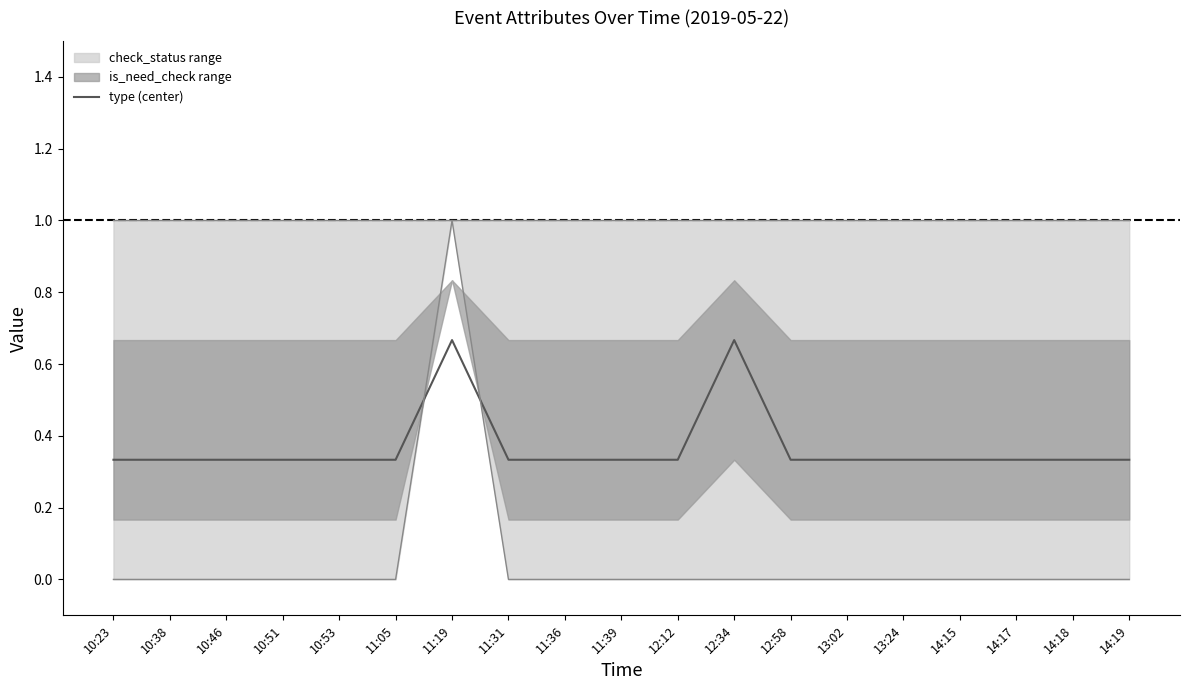

At which label does check_status range reach its peak?

11:19